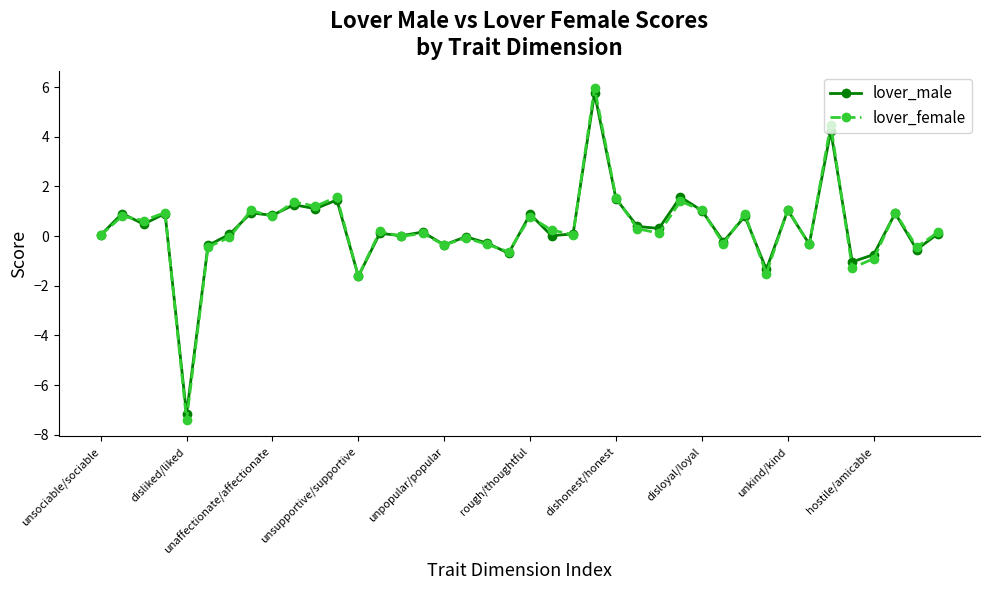

What is the maximum value shown in the chart?

6.0